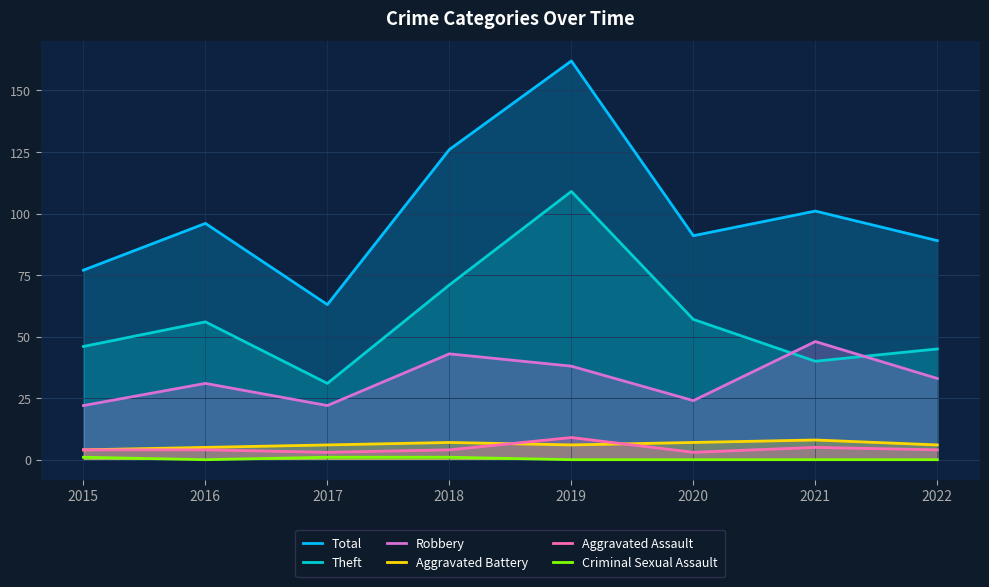

The value of Robbery at 2019 is 67. True or false?

False